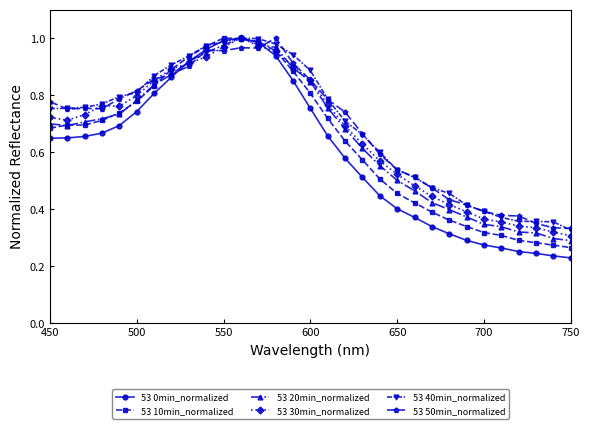

Which series has the widest spread of values?

53 0min_normalized